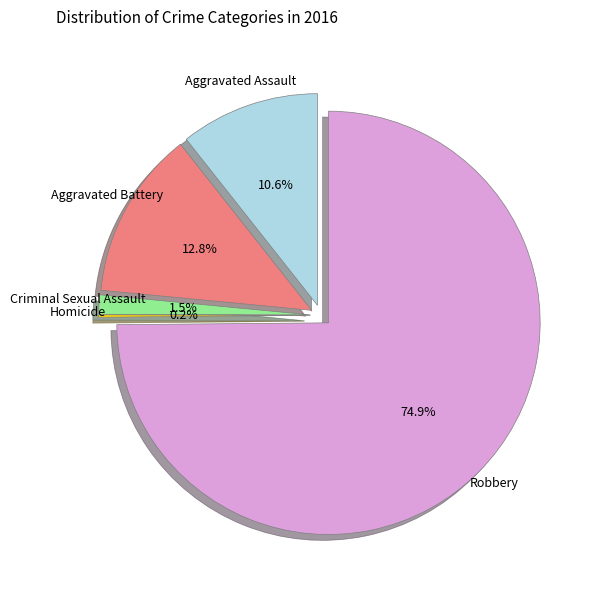

Which category has the biggest portion of the pie?

Robbery